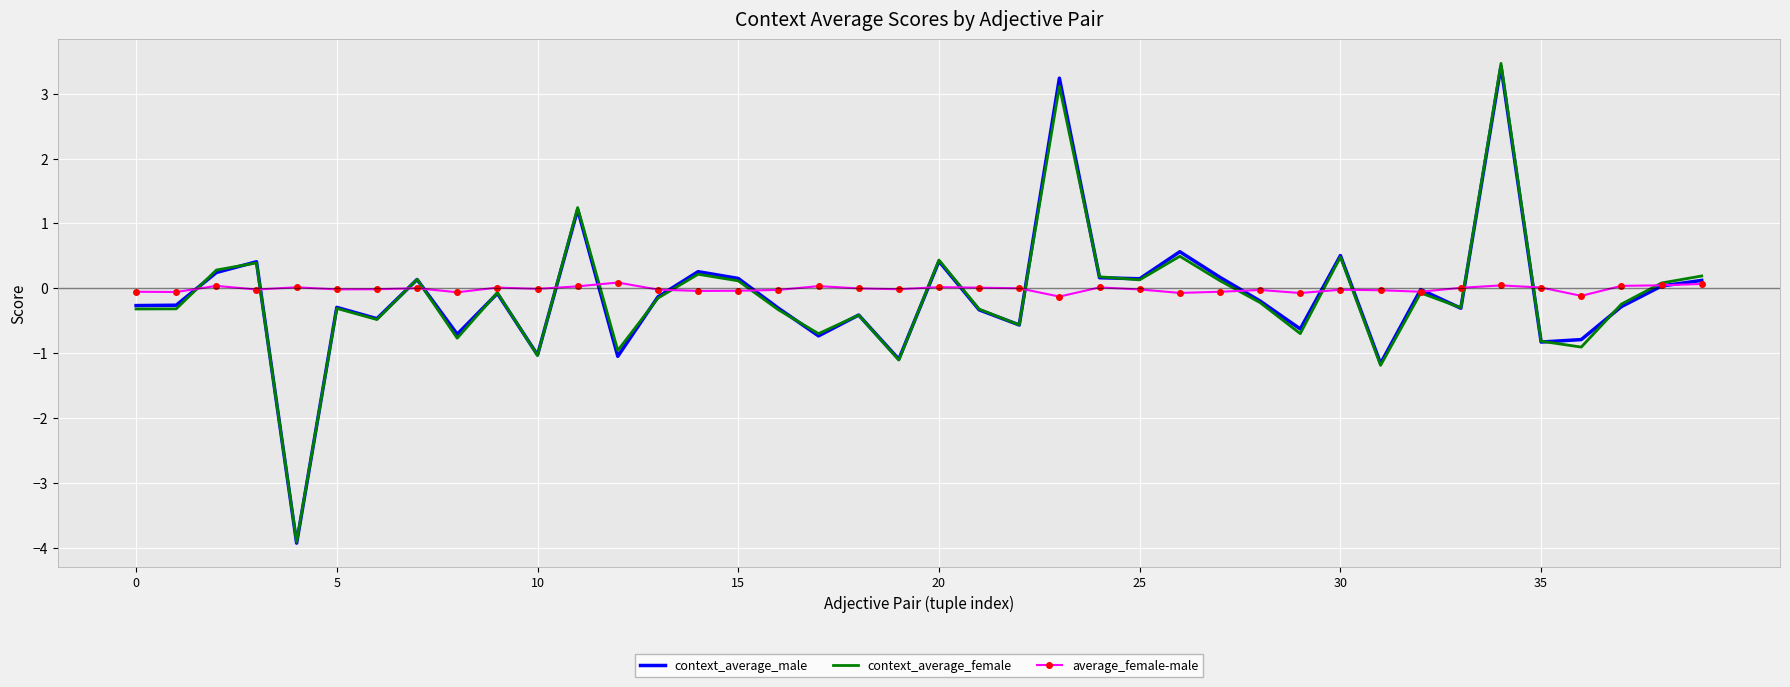

True or false: context_average_male and average_female-male cross at least once.

True